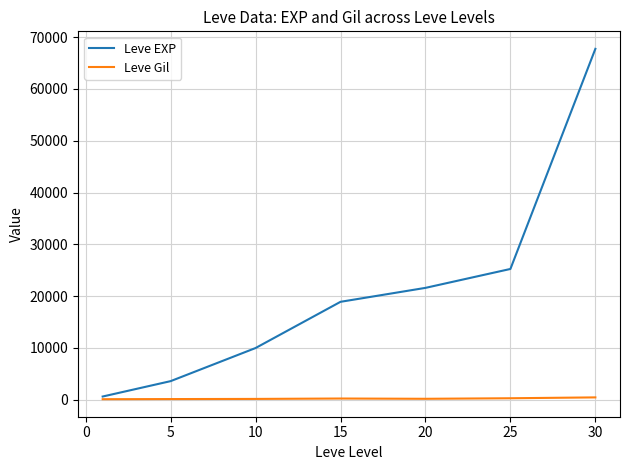

How many lines are shown in the chart?

2